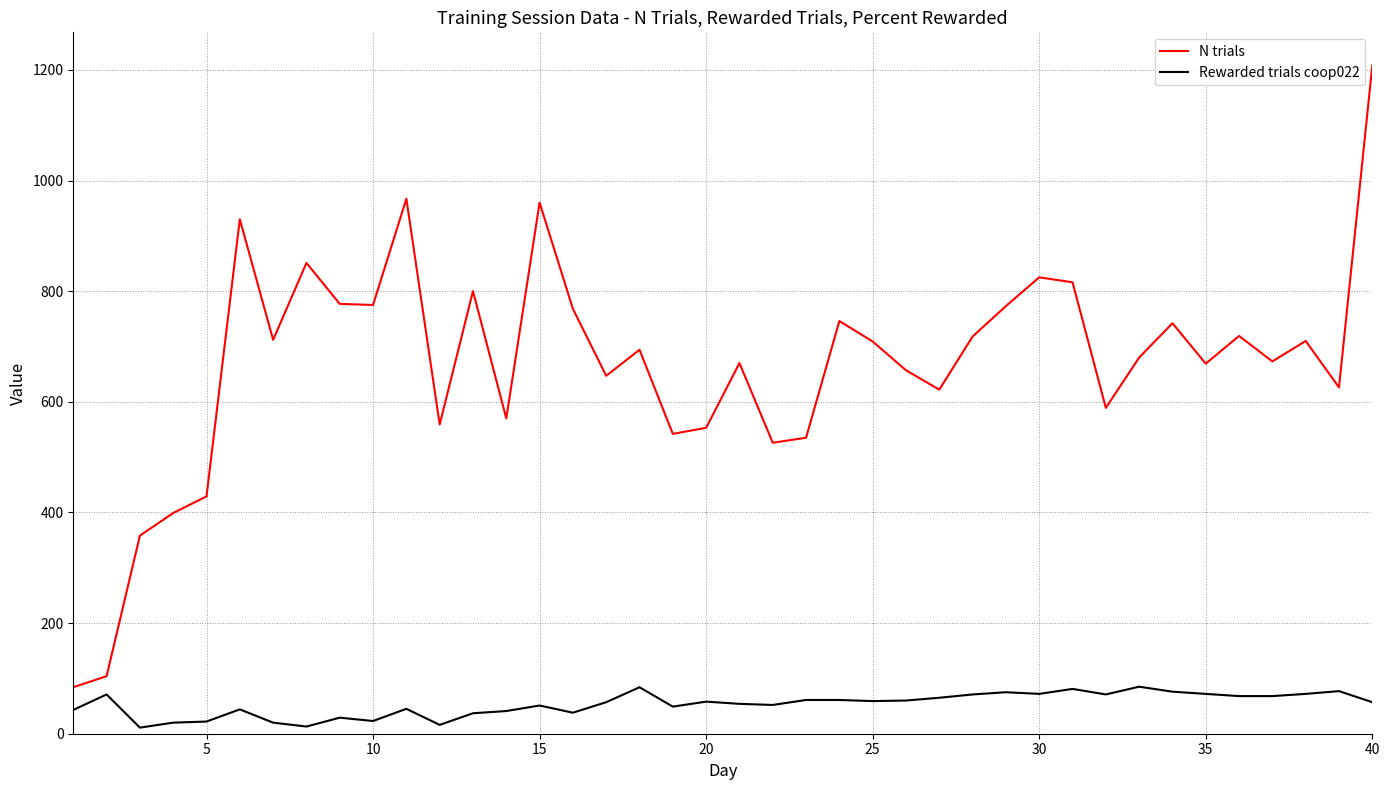

What is the greatest value displayed?

1208